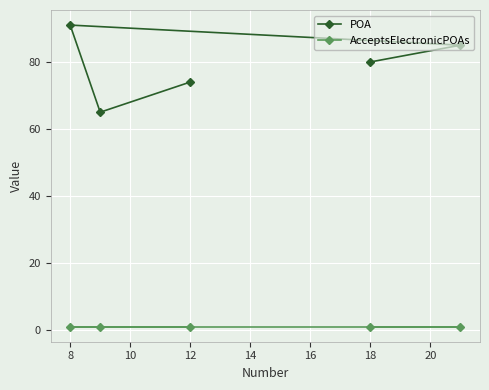

At how many categories does at least one series exceed 10?

5